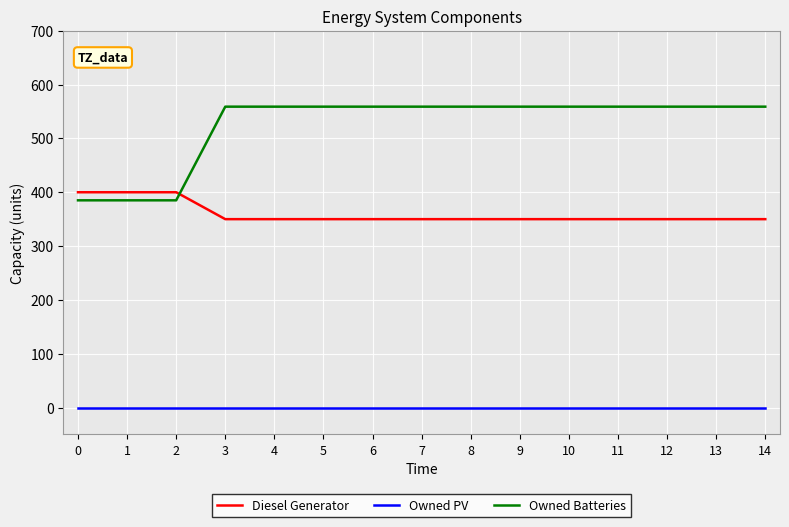

Does the chart have visible grid lines?

Yes